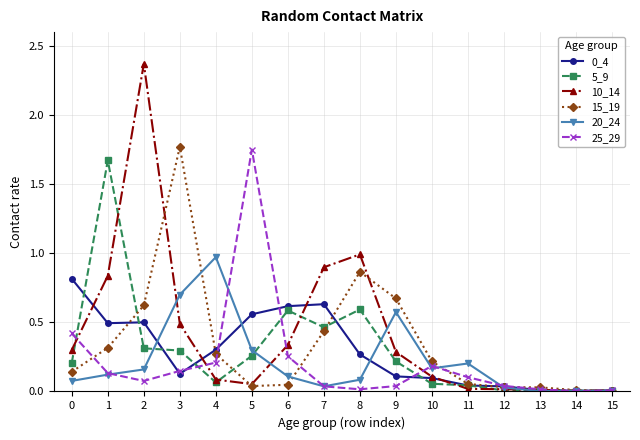

True or false: 20_24 has a value of 0.3 at 10.

False